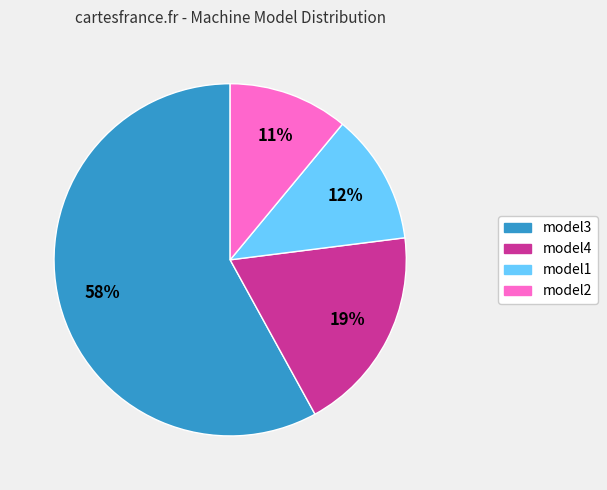

To the nearest percent, what portion does model1 represent?

12%